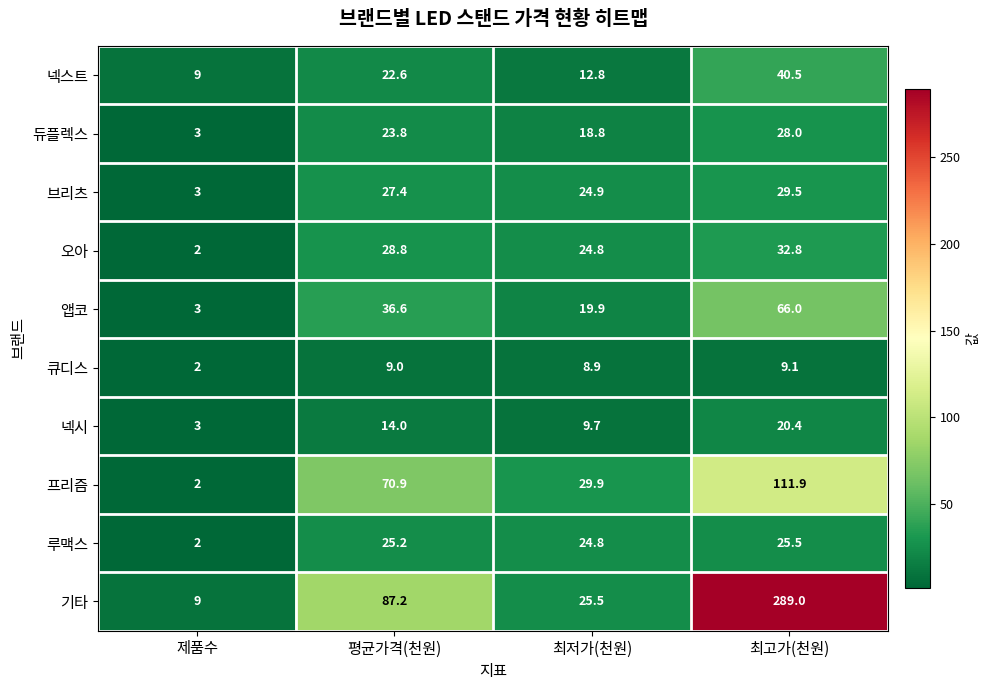

The 큐디스 series shows 3.6 at 최고가(천원). True or false?

False